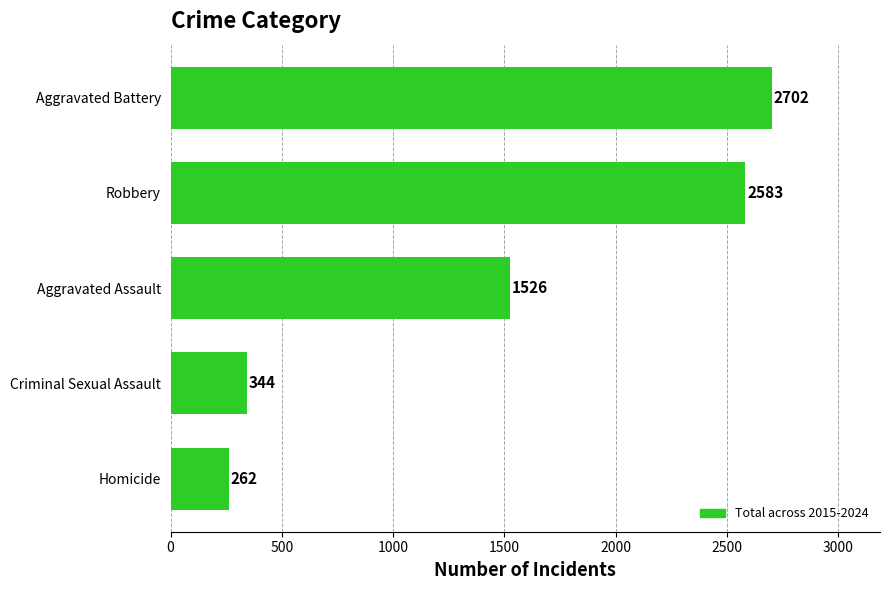

What is the difference between the second highest and second lowest values?

2239